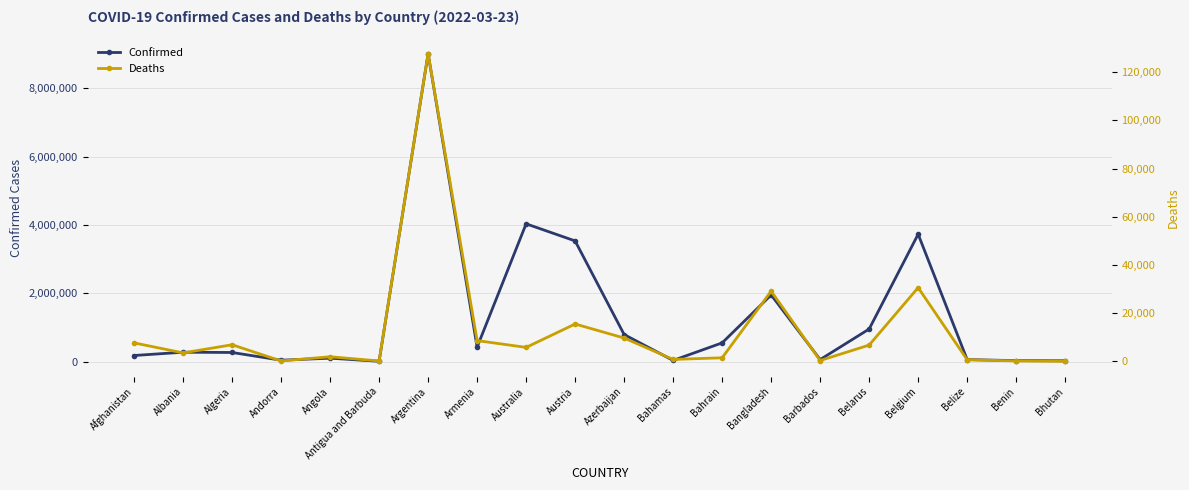

At which label does Deaths reach its minimum?

Bhutan